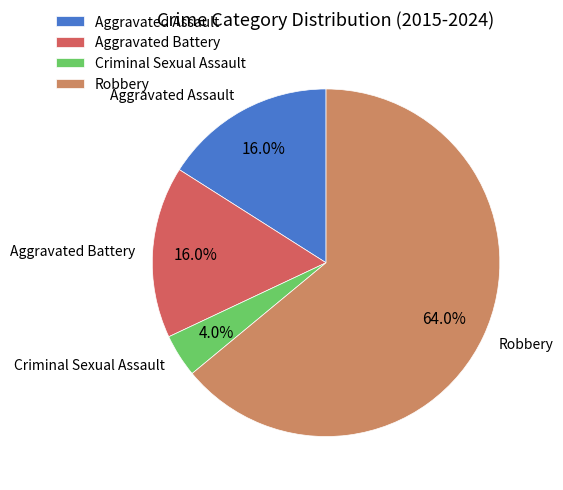

Is there any slice that represents more than half of the pie?

Yes